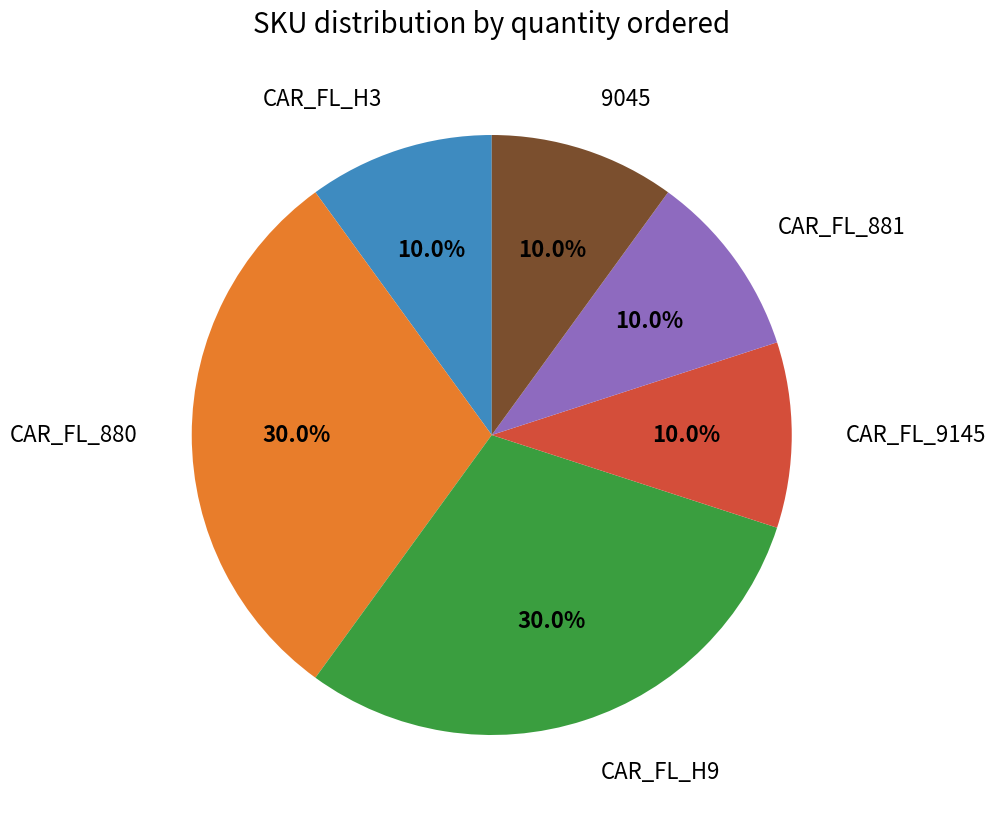

How many slices are in this pie chart?

6